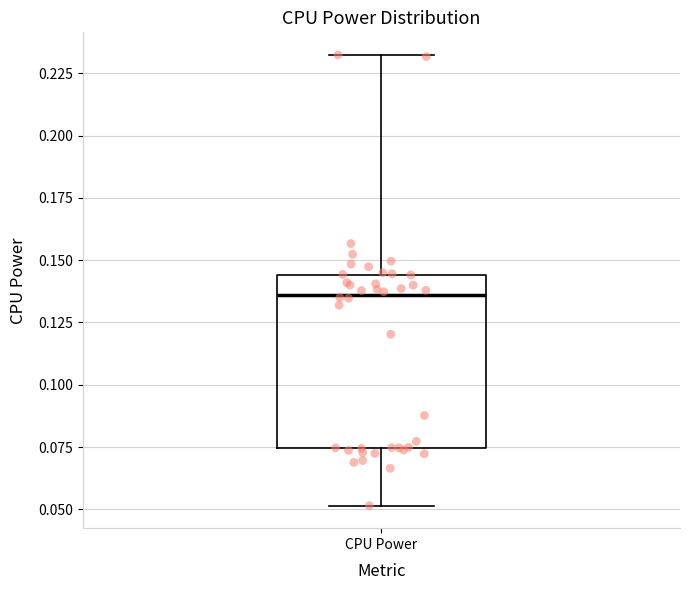

Read this box plot against the y-axis: the position of the median line, the range covered by the box, and the ends of both whiskers. The values are not printed on the chart, so give them approximately, as read against the axis.

median 0.135, box 0.075 to 0.145, whiskers 0.050 to 0.230